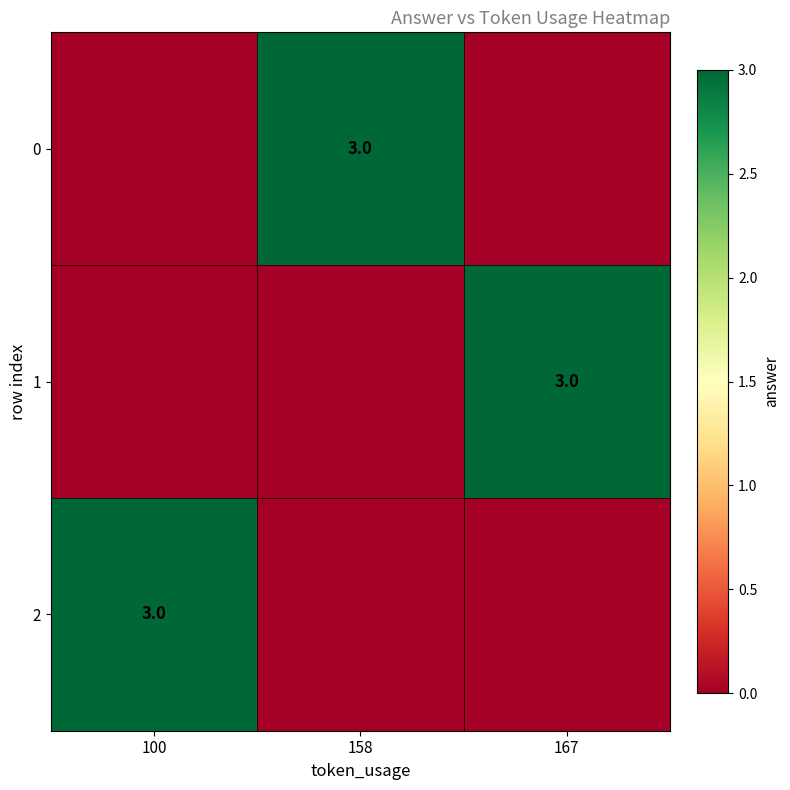

True or false: 0 has a value of 3 at 158.

True